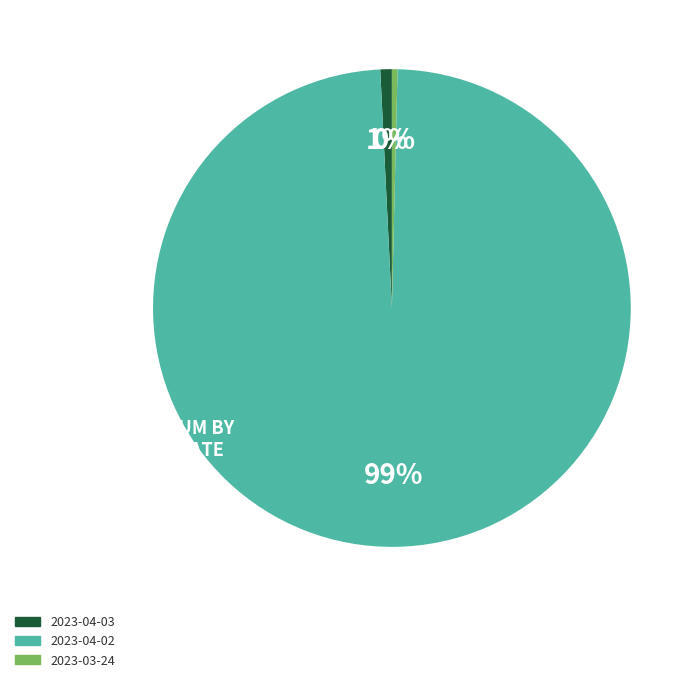

To the nearest percent, what is the difference between the 2023-04-03 and 2023-04-02 slice percentages?

98%